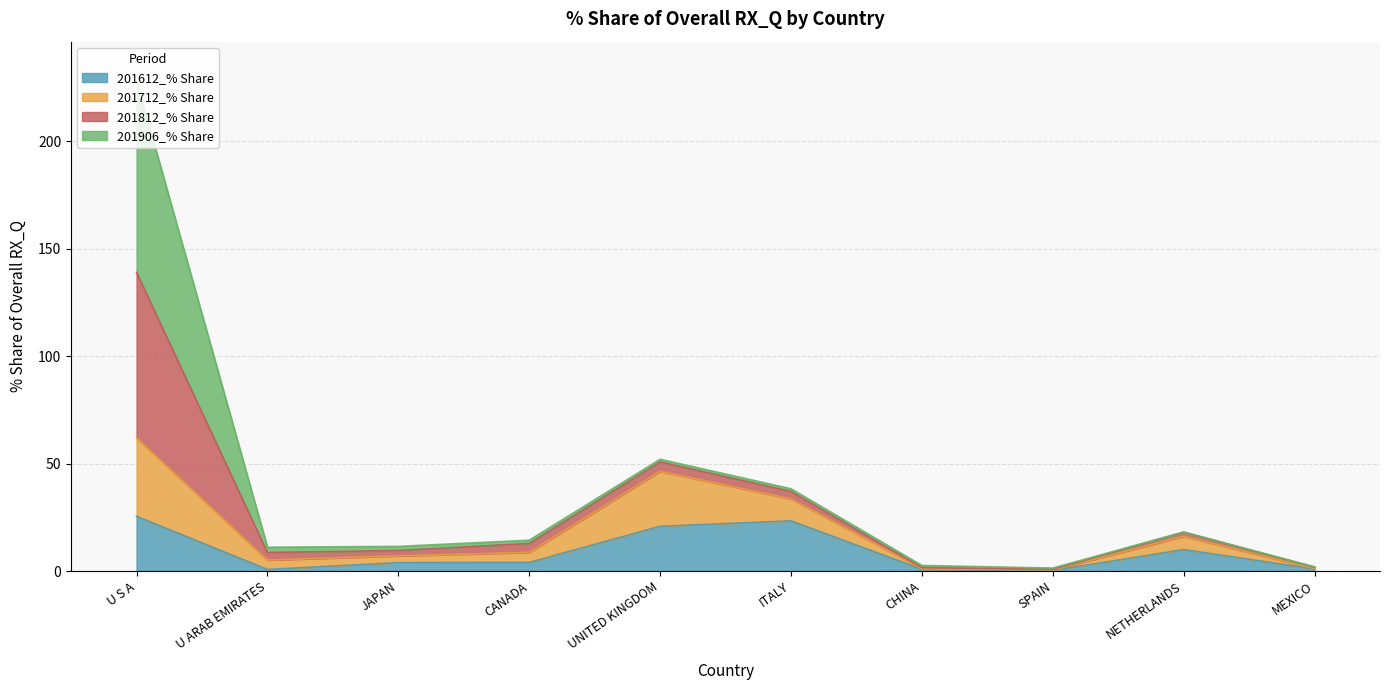

What is the highest value of the 201612_% Share series?

25.5